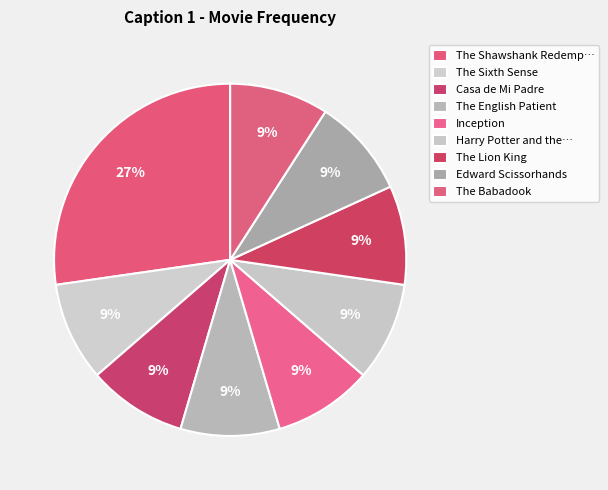

How many segments does this pie chart have?

9